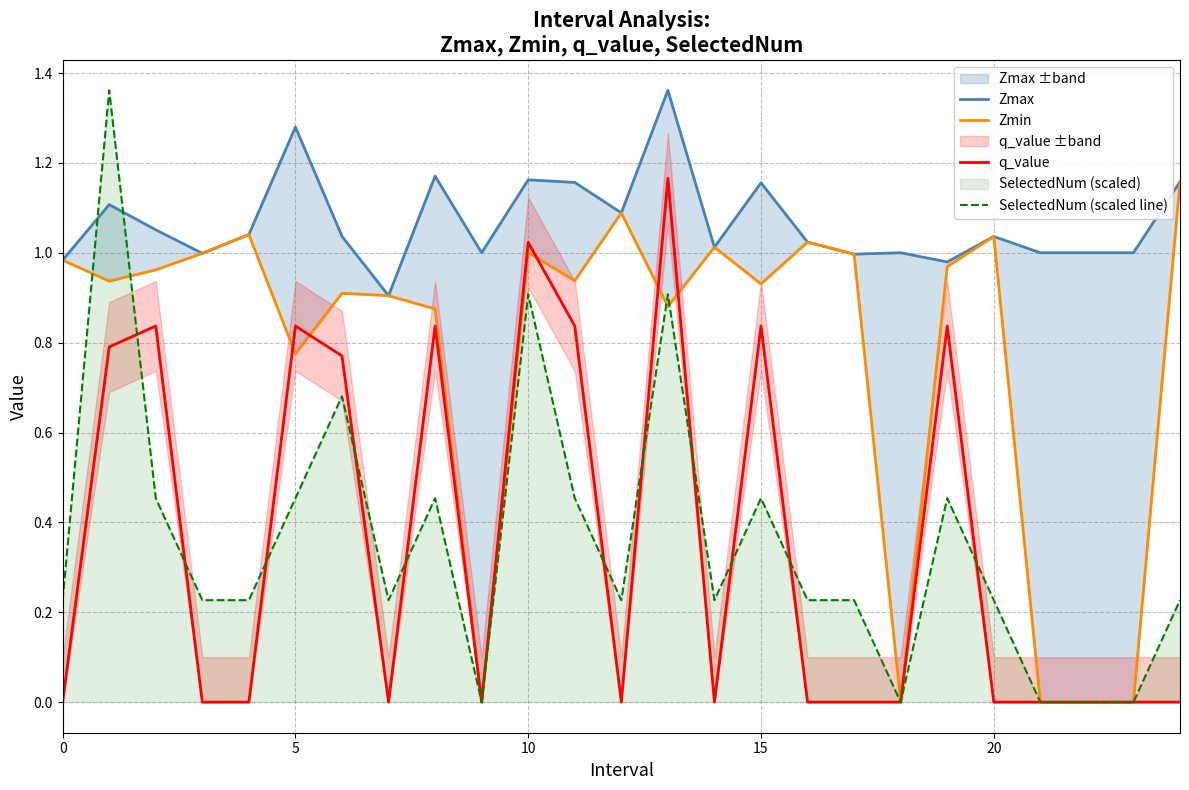

What is the sum of all SelectedNum (scaled line) values?

8.8